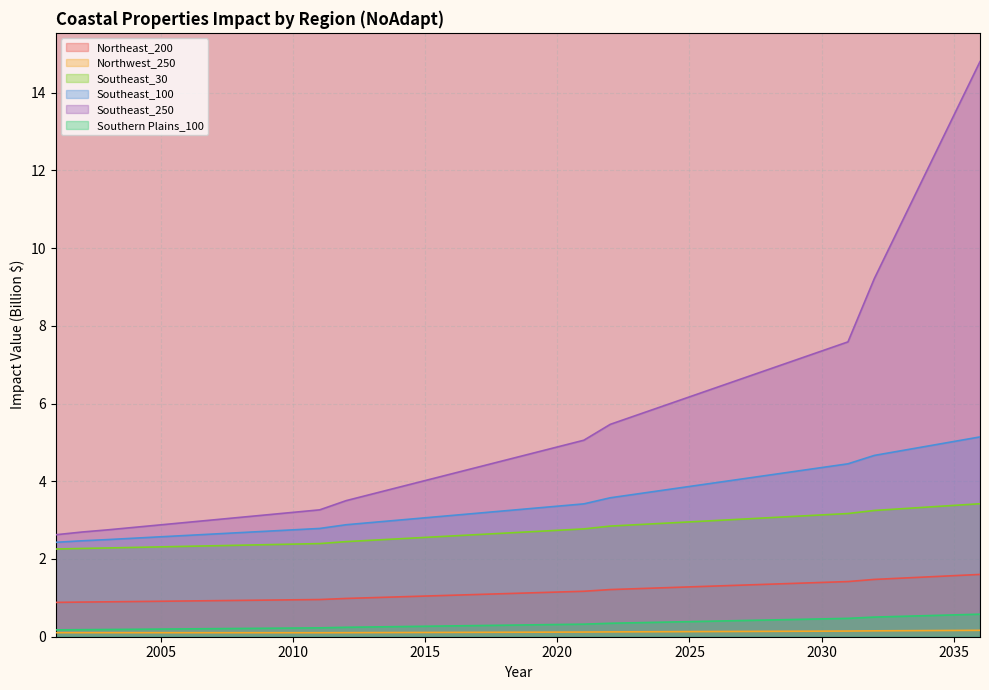

Which series has the largest total across all categories?

Southeast_250